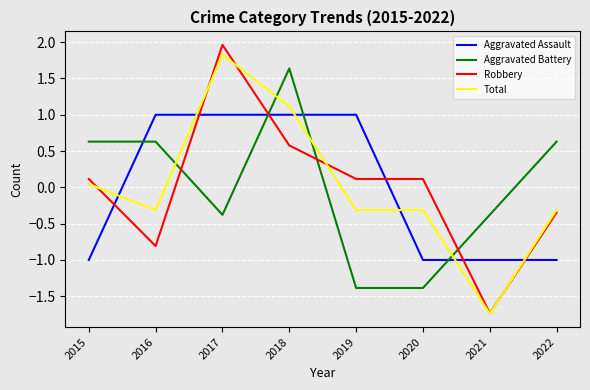

Is this an area chart (filled region under the line)?

No